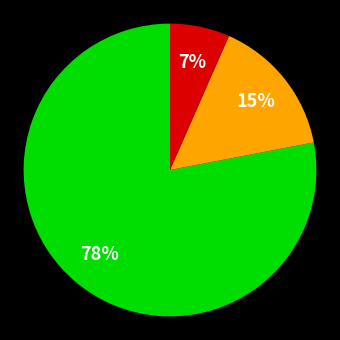

Is there a majority slice in this chart?

Yes